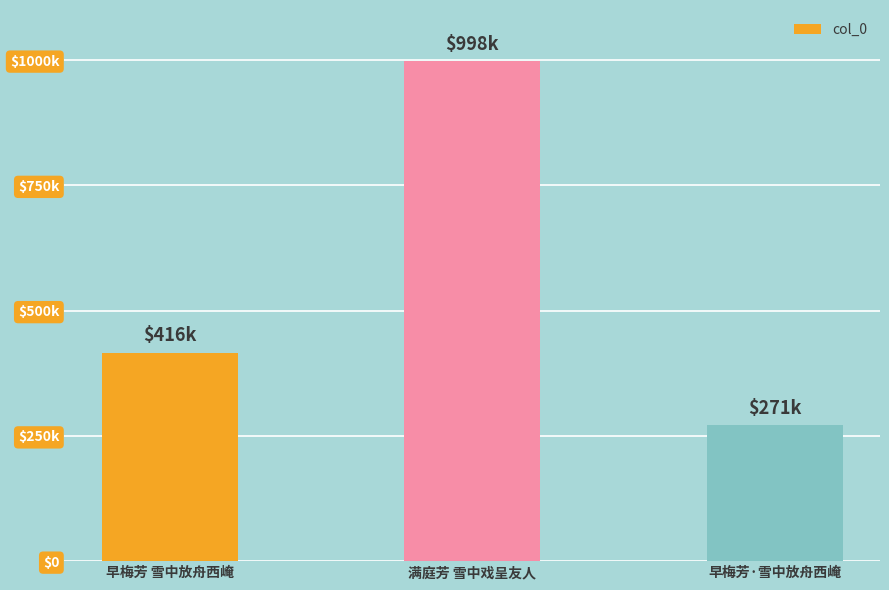

Where is the data nearest to the value 634459?

早梅芳 雪中放舟西崦